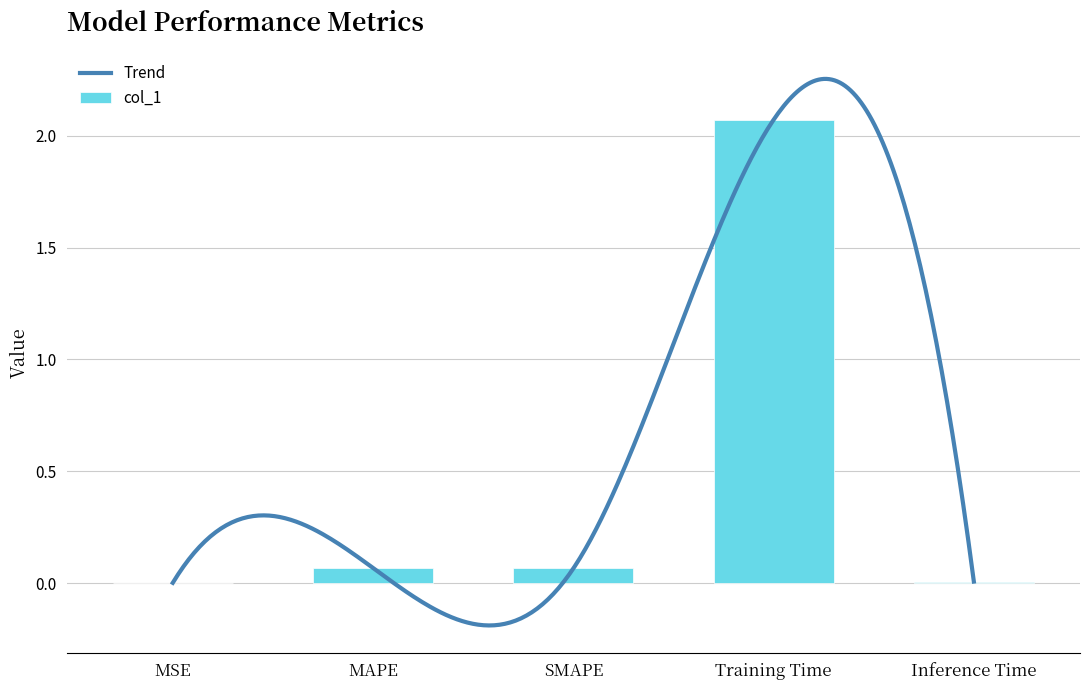

What is the label of the 2nd bar from the left?

MAPE